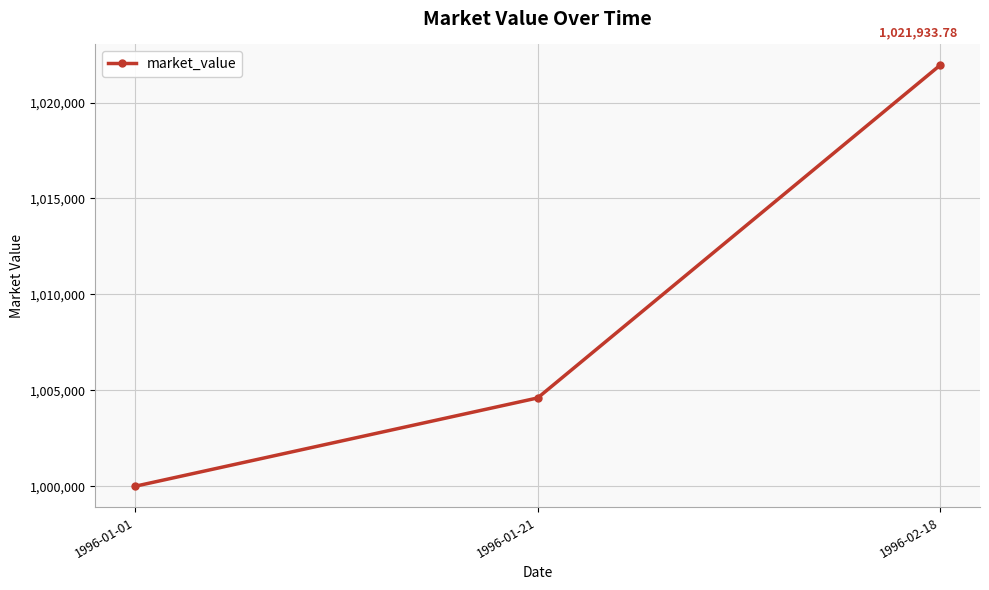

What is the approximate value at 1996-01-01?

1000000.0